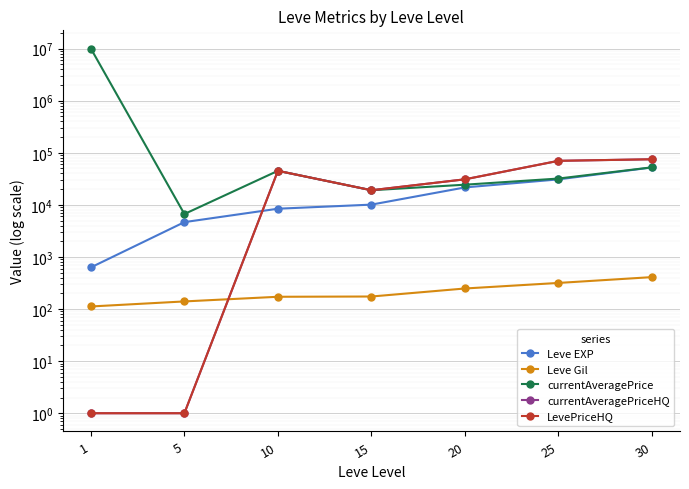

How many series are shown in this chart?

5